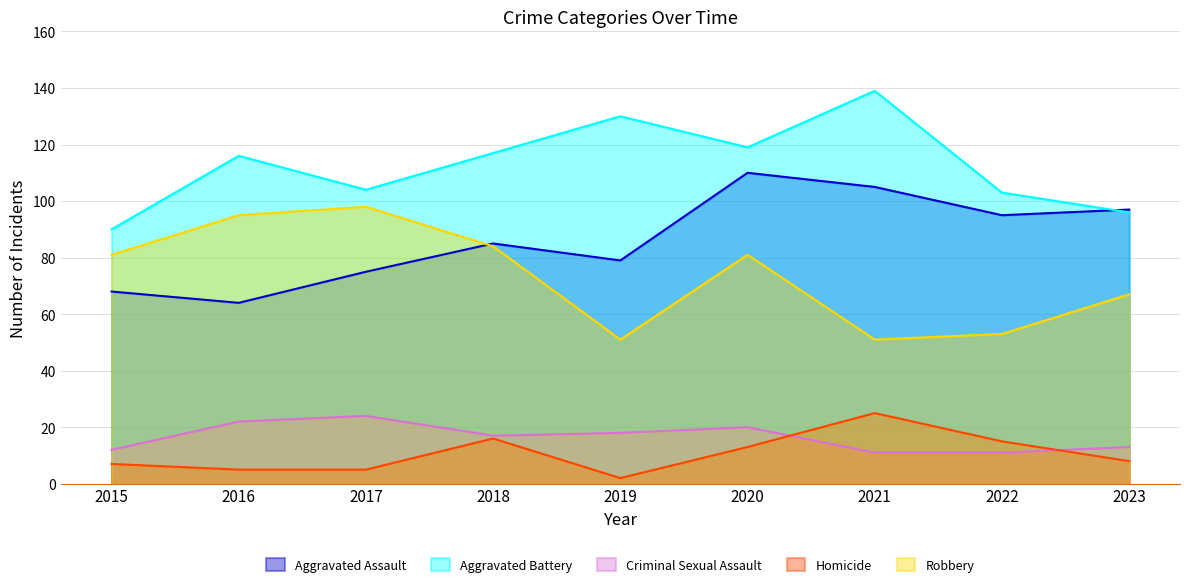

What is the difference between the second highest and second lowest values in the Robbery series?

44